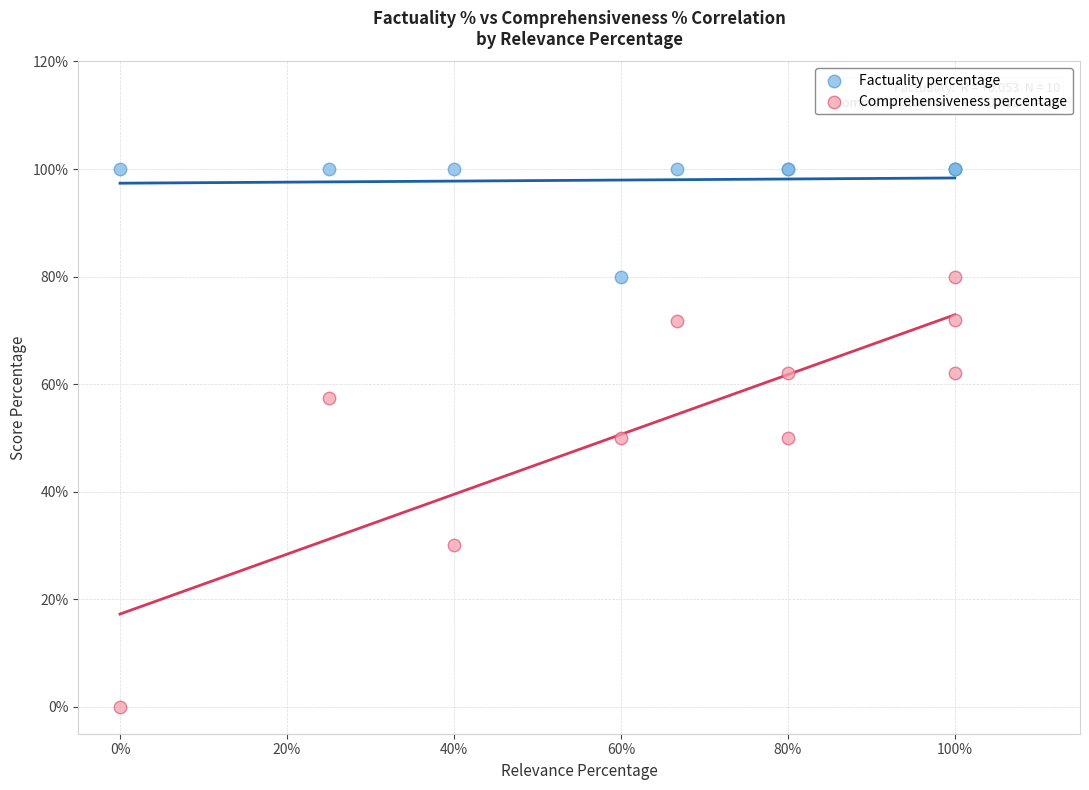

What are all the series names shown in the legend?

Factuality percentage, Comprehensiveness percentage